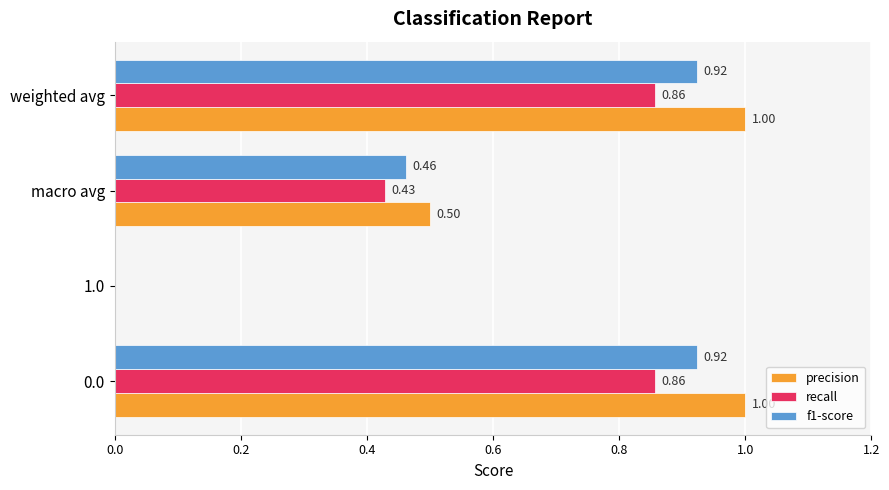

What is the sum of all precision values?

2.5